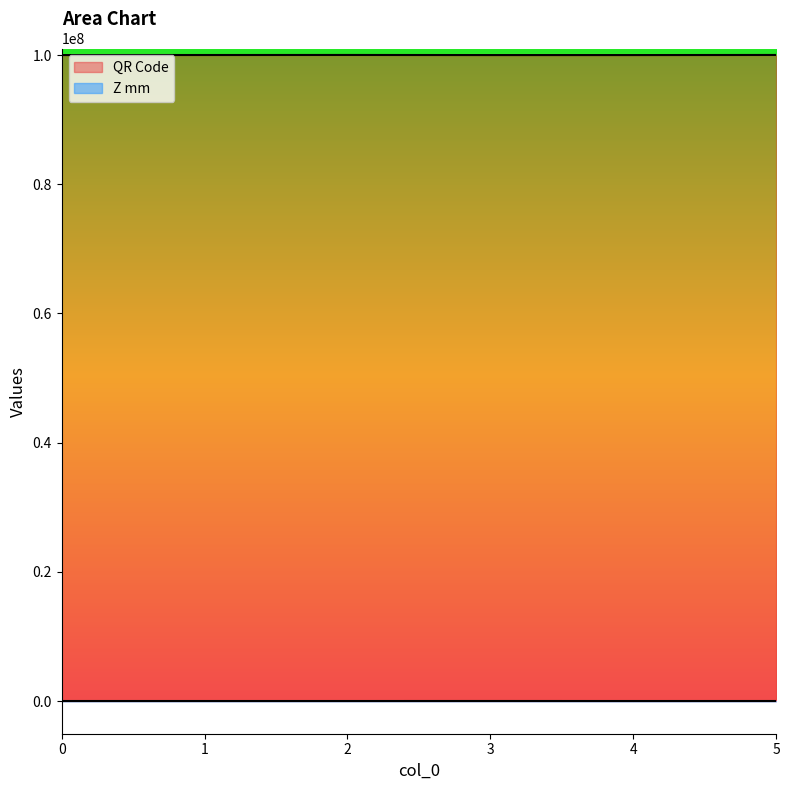

What is the value of the Z mm point at the 2nd from the left?

12845.1